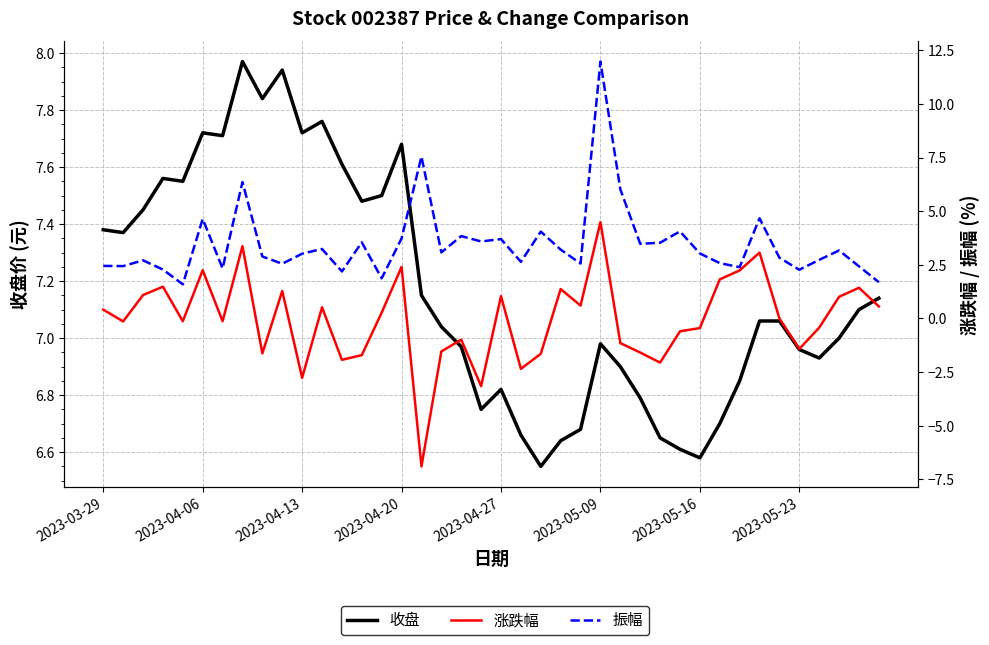

What is the highest value of the 收盘 series?

8.0